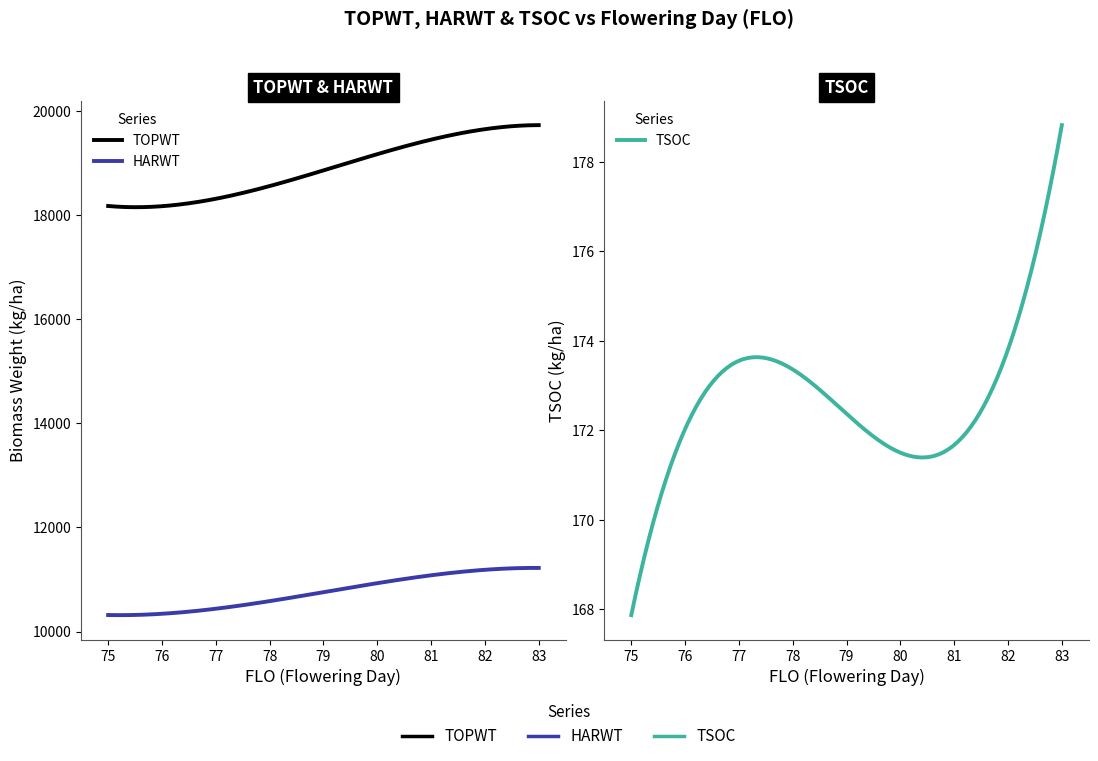

How many data points does each series have?

12